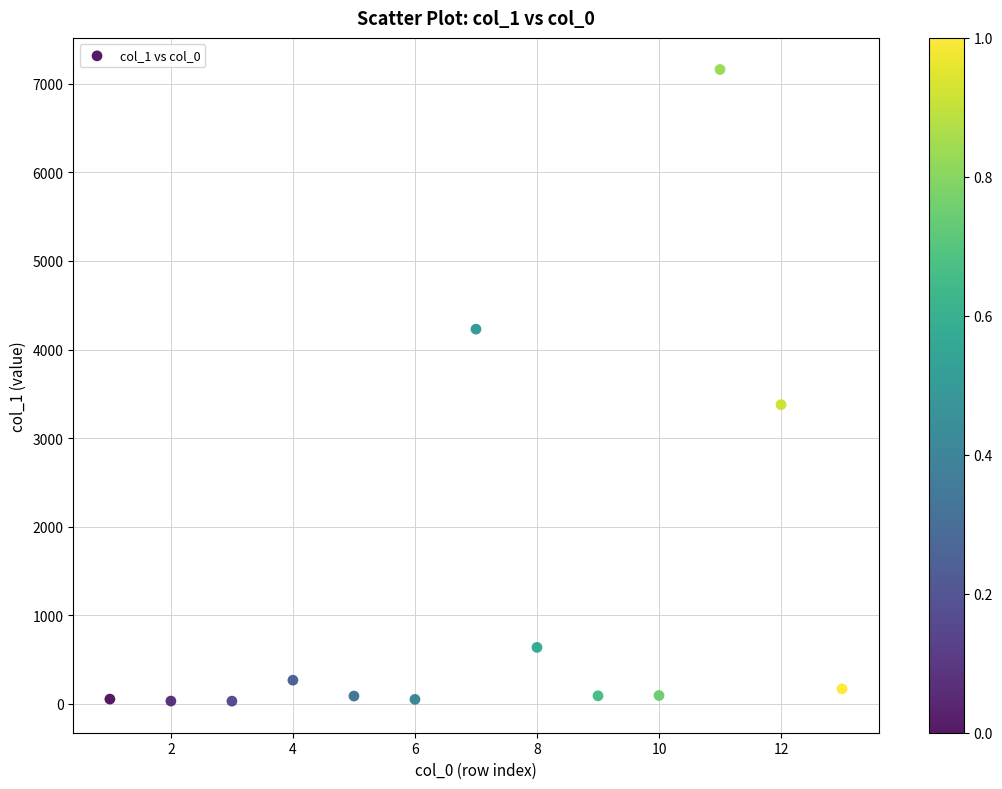

What is the range of Y values (max minus min)?

7131.5